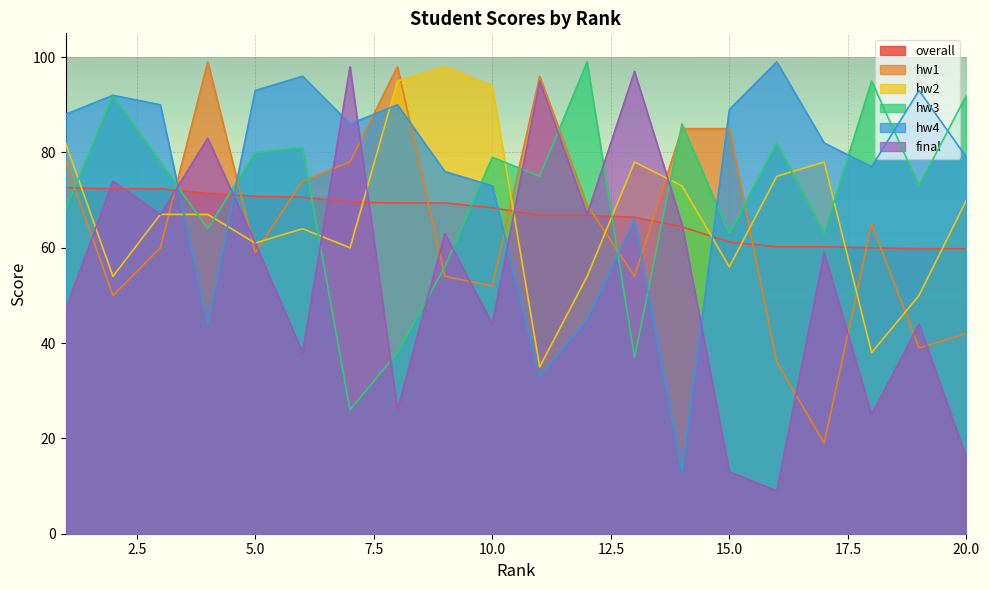

Rank the series at 13 from lowest to highest value.

hw3, hw1, hw4, overall, hw2, final